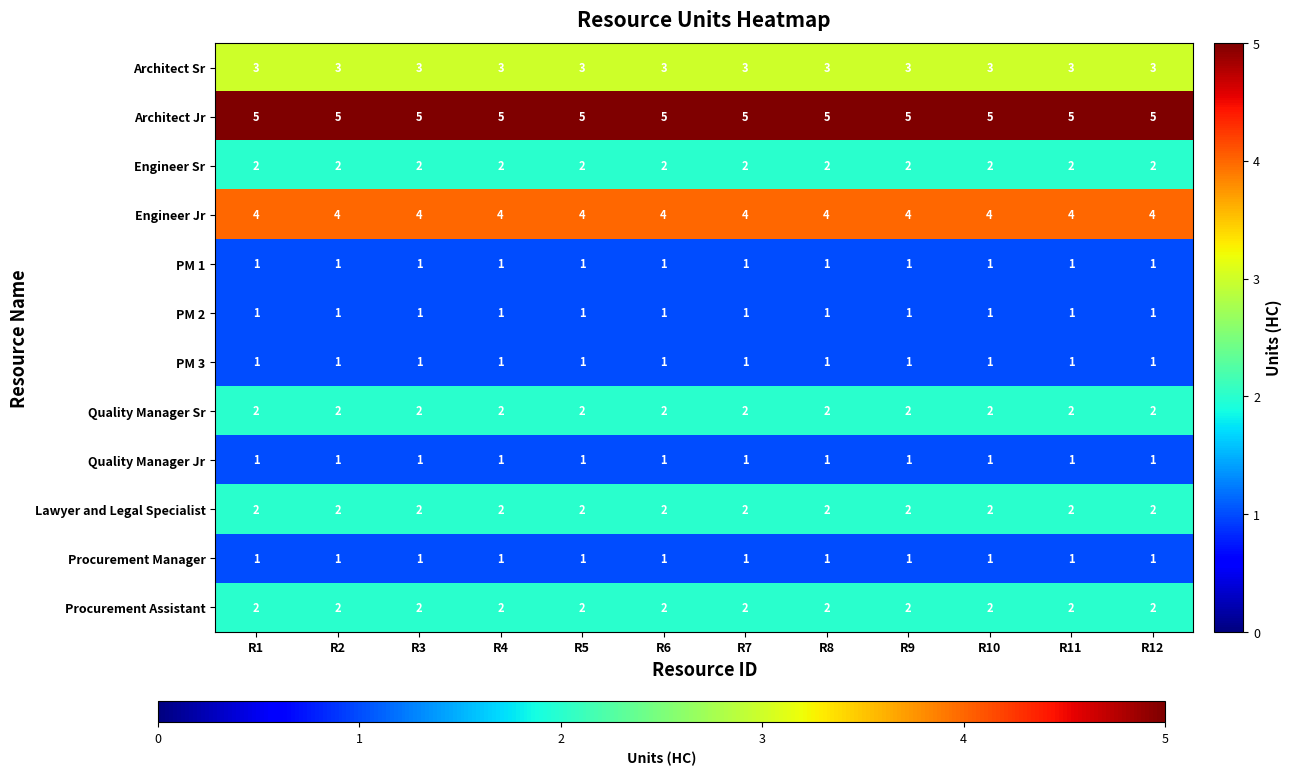

The value of Architect Jr at R5 is 5. True or false?

True